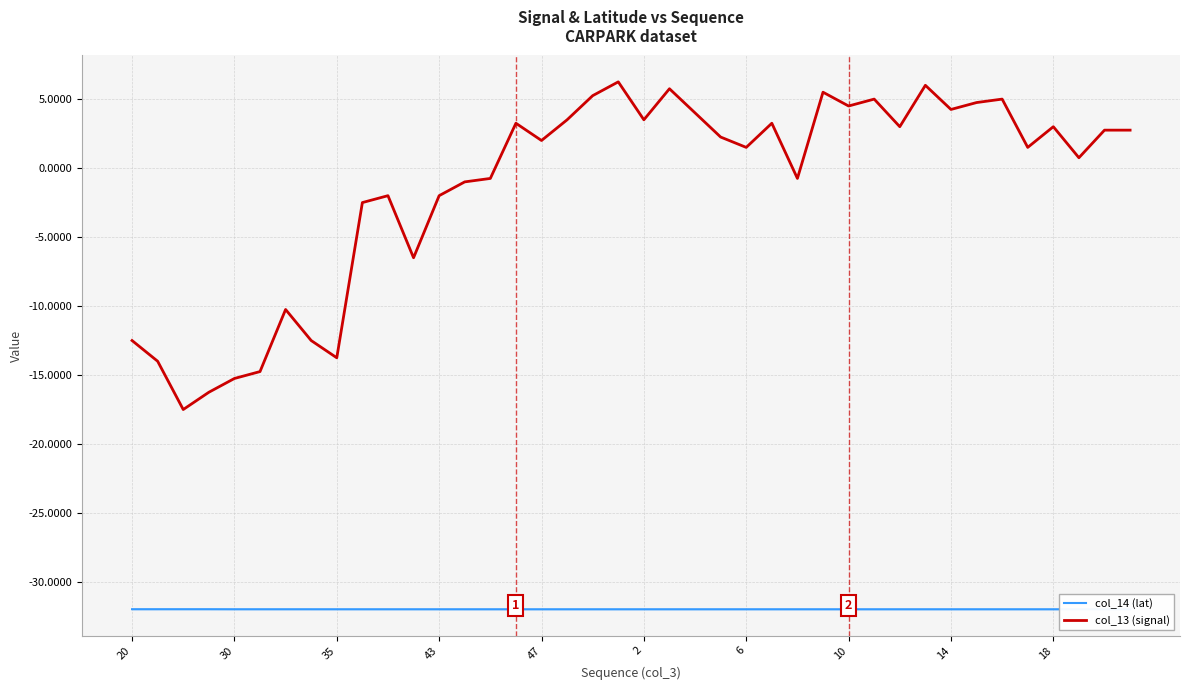

At which category is the sum across all series the highest?

19